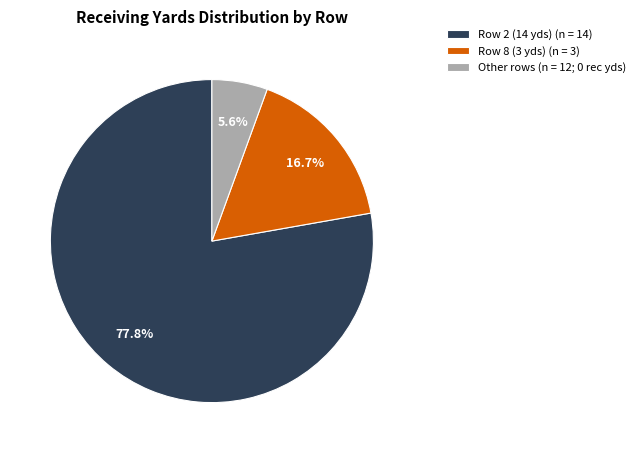

Rank the categories by value from highest to lowest.

Row 2 (14 yds) (n = 14), Row 8 (3 yds) (n = 3), Other rows (n = 12; 0 rec yds)